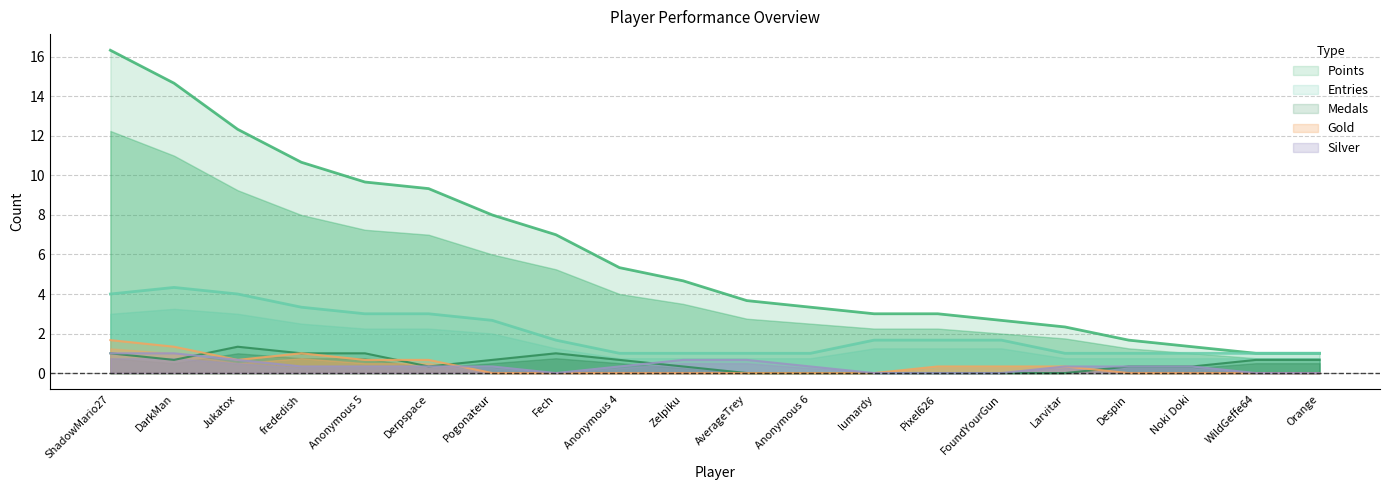

The Medals series shows 1 at Pogonateur. True or false?

False